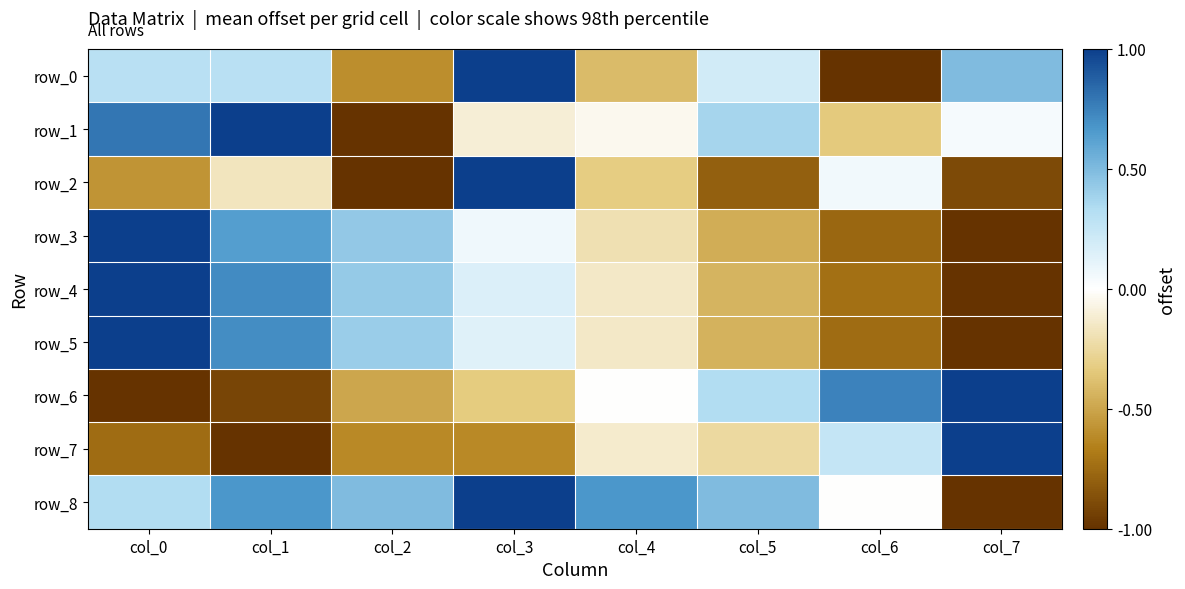

How many negative values does the row_8 series have?

2